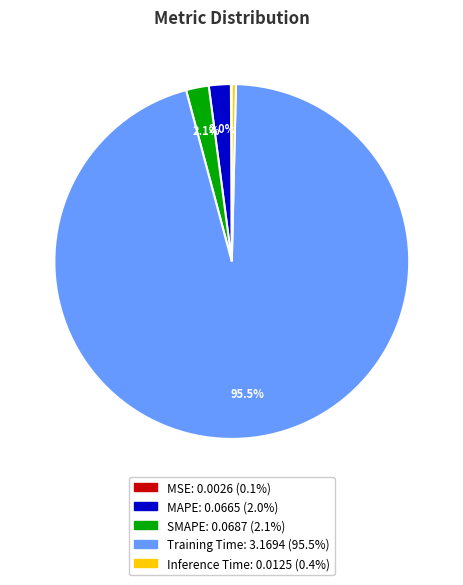

What percentage is NOT represented by MAPE?

98.0%